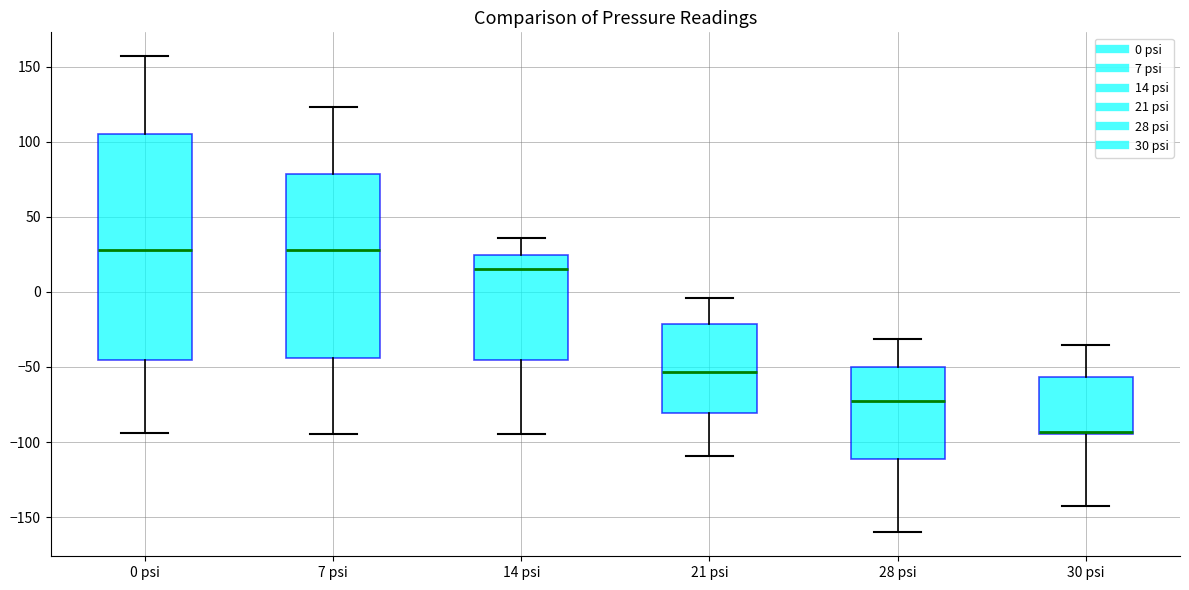

Which box is the tallest, from its lower edge to its upper edge?

0 psi